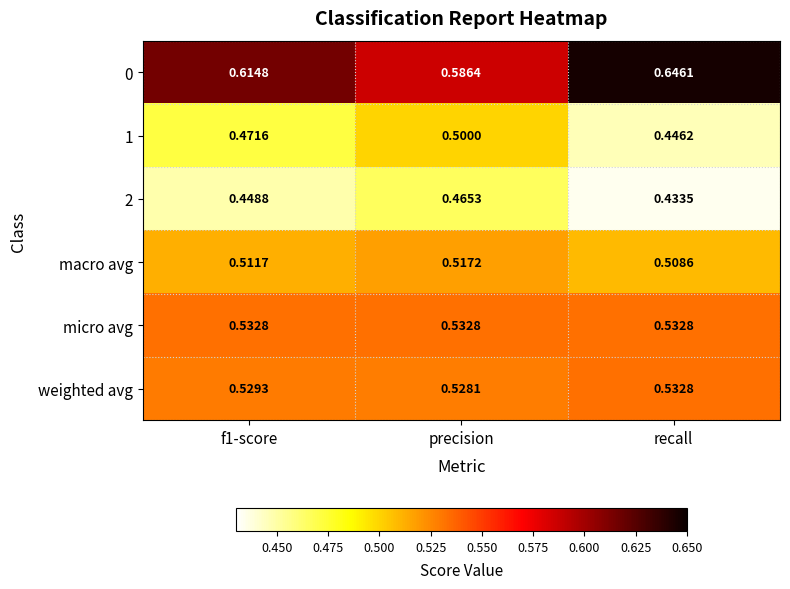

At which label does 0 reach its peak?

recall